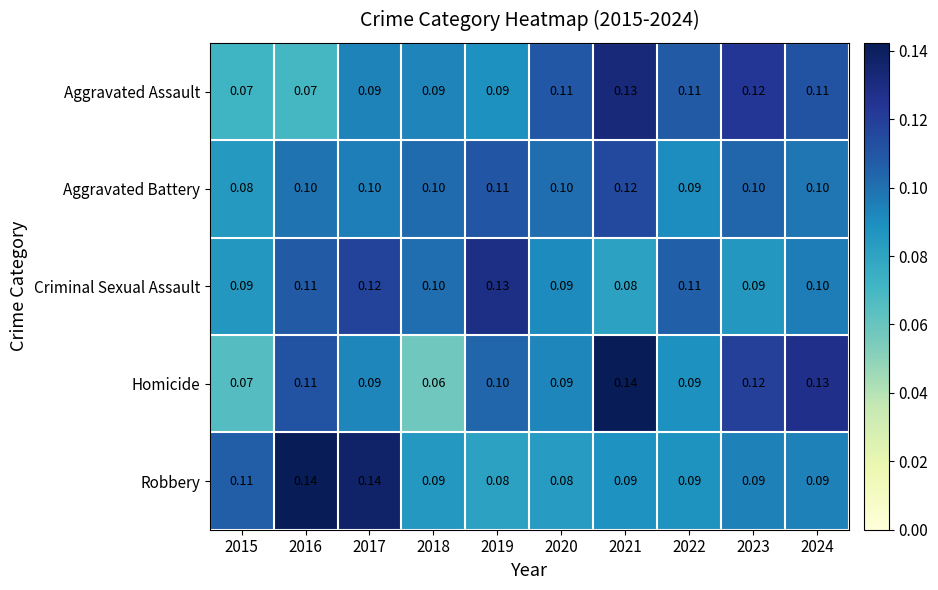

Rank the series at 2019 from lowest to highest value.

Robbery, Aggravated Assault, Homicide, Aggravated Battery, Criminal Sexual Assault